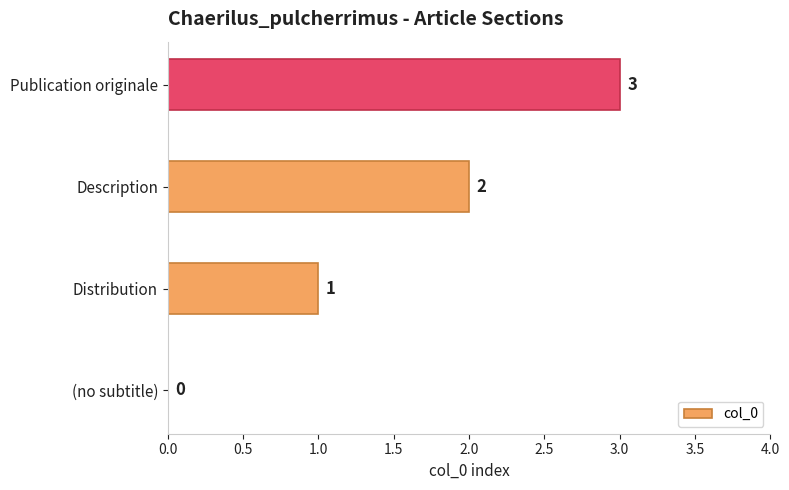

What is the ratio of the value at Distribution to the value at Description?

0.5